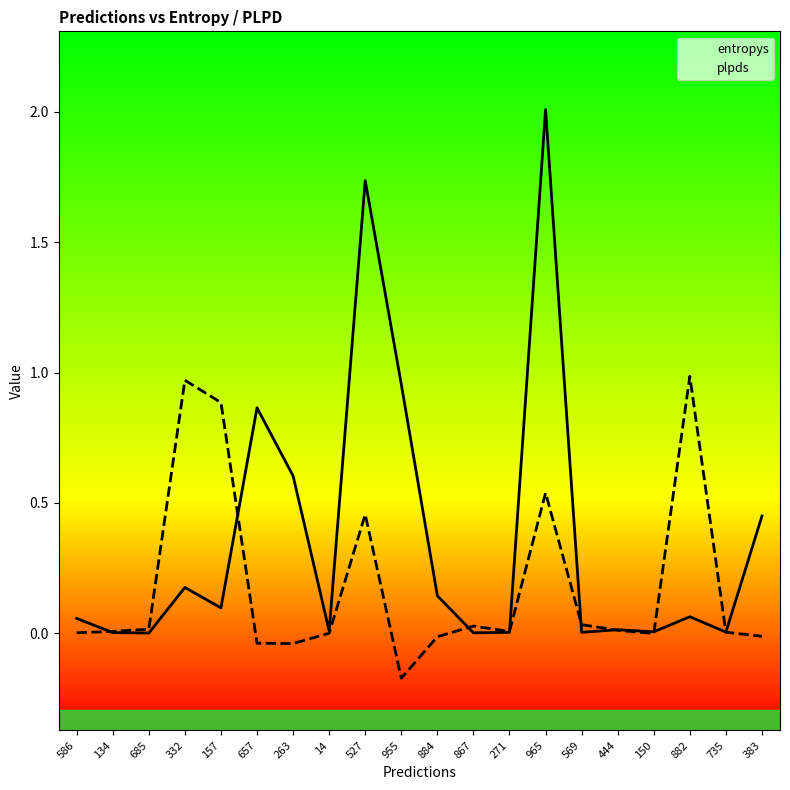

Reading left to right, what are all the values shown in this chart?

entropys: 586=0.1	134=0.0	685=0.0	332=0.2	157=0.1	657=0.9	263=0.6	14=0.0	527=1.7	955=1.0	884=0.1	867=0.0	271=0.0	965=2.0	569=0.0	444=0.0	150=0.0	882=0.1	735=0.0	383=0.4
plpds: 586=0.0	134=0.0	685=0.0	332=1.0	157=0.9	657=-0.0	263=-0.0	14=0.0	527=0.5	955=-0.2	884=-0.0	867=0.0	271=0.0	965=0.5	569=0.0	444=0.0	150=-0.0	882=1.0	735=0.0	383=-0.0